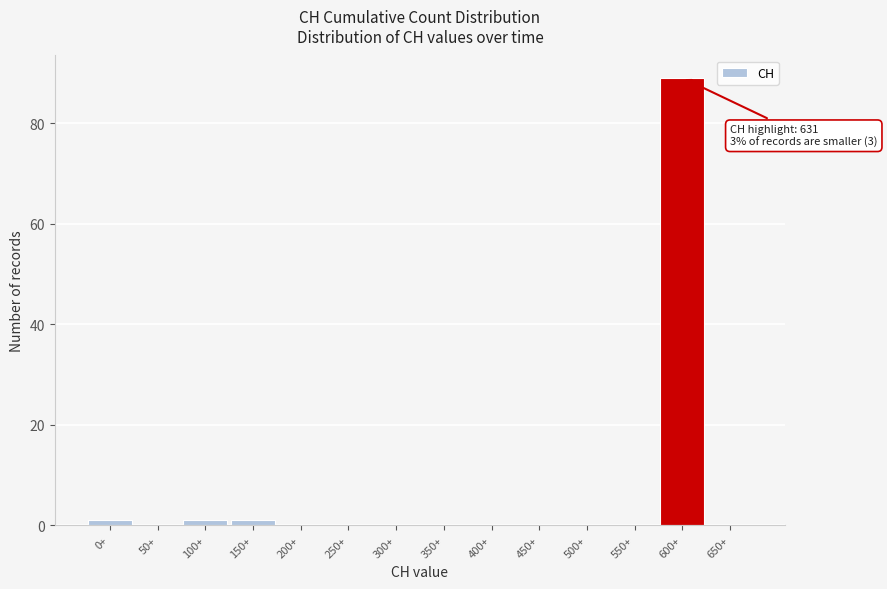

Reading left to right, extract all data points from this chart.

0+=1	50+=0	100+=1	150+=1	200+=0	250+=0	300+=0	350+=0	400+=0	450+=0	500+=0	550+=0	600+=89	650+=0